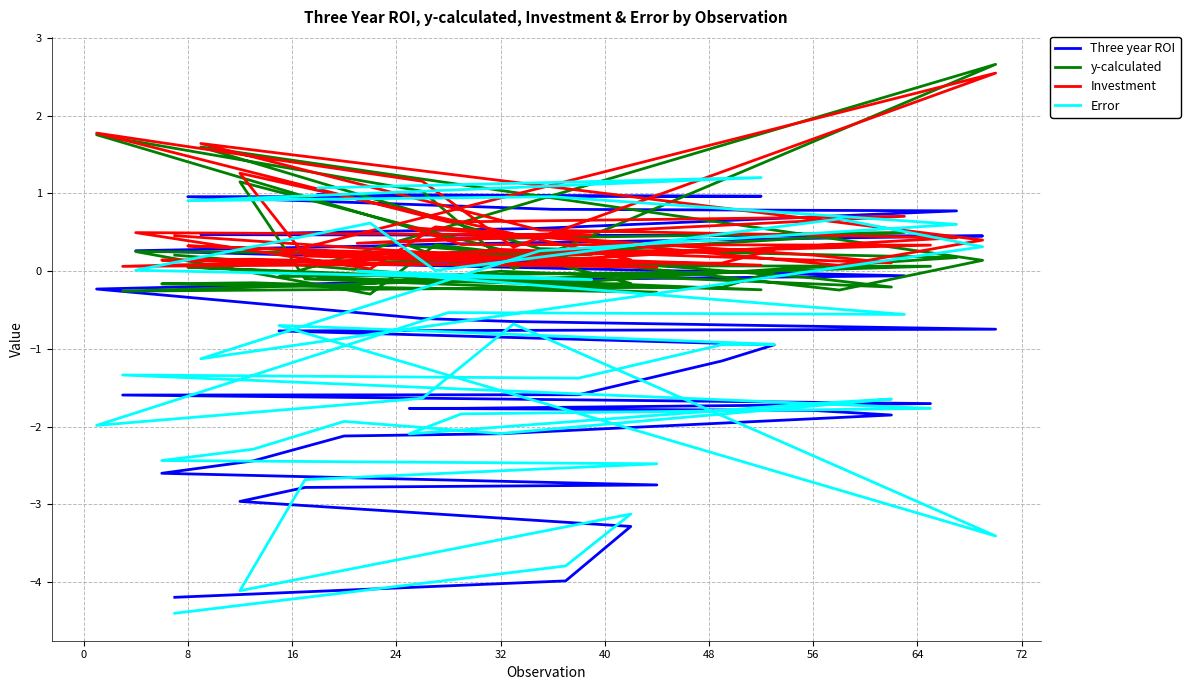

Is the value of Error at 24 greater than the value of Three year ROI at 12?

No